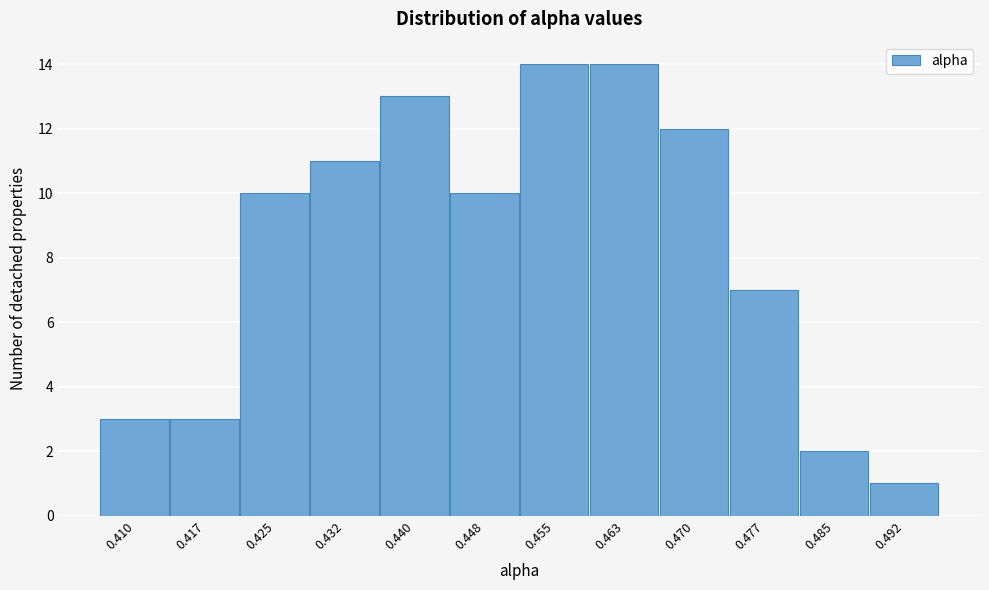

Reading left to right, transcribe all the data shown in this chart.

0.410=3	0.417=3	0.425=10	0.432=11	0.440=13	0.448=10	0.455=14	0.463=14	0.470=12	0.477=7	0.485=2	0.492=1